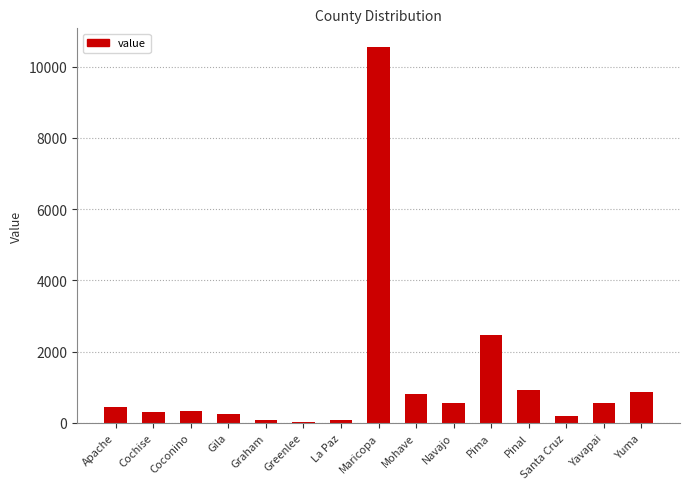

What value does the data have at Yavapai?

554